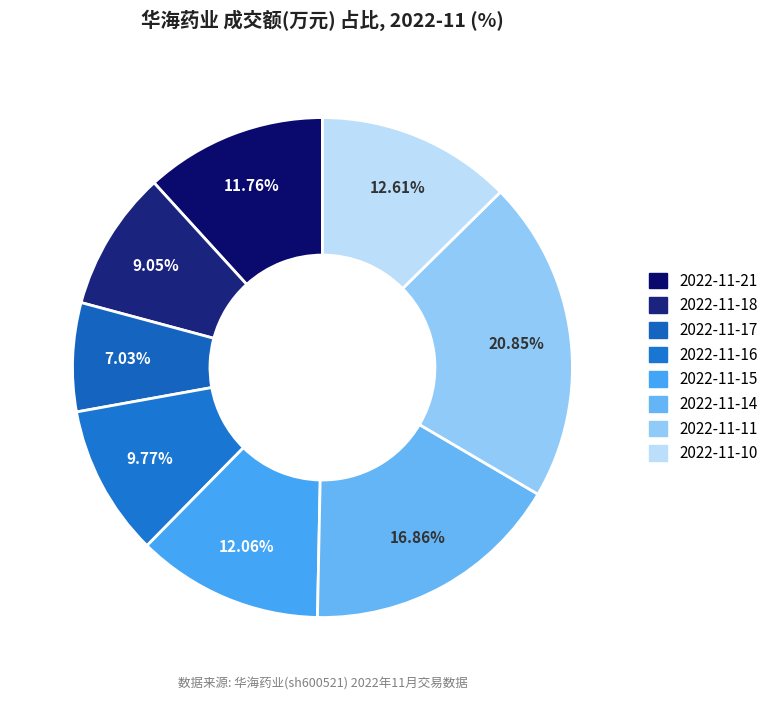

Which slice is the largest?

2022-11-11